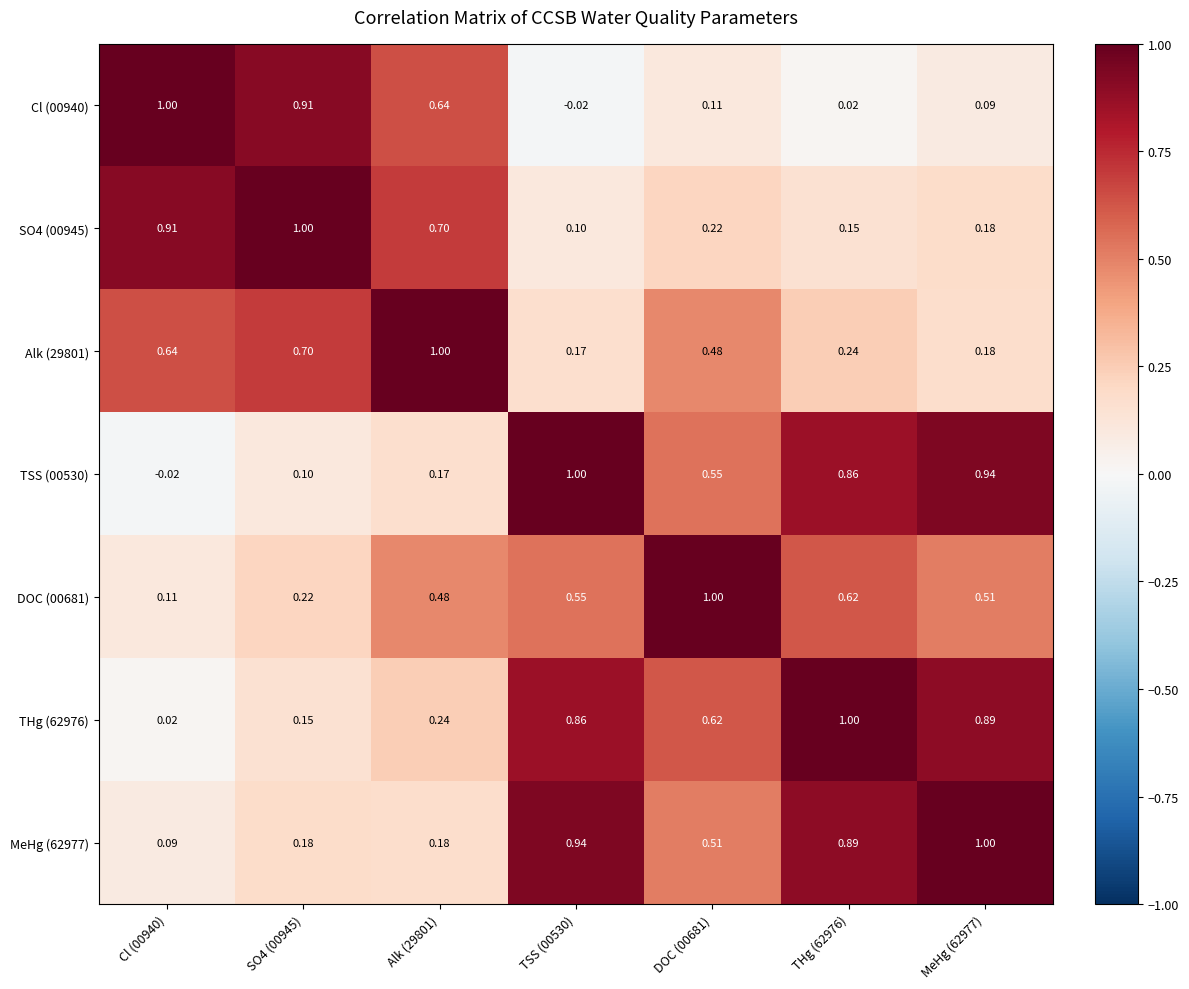

Is the value of SO4 (00945) at Alk (29801) greater than the value of THg (62976) at DOC (00681)?

Yes